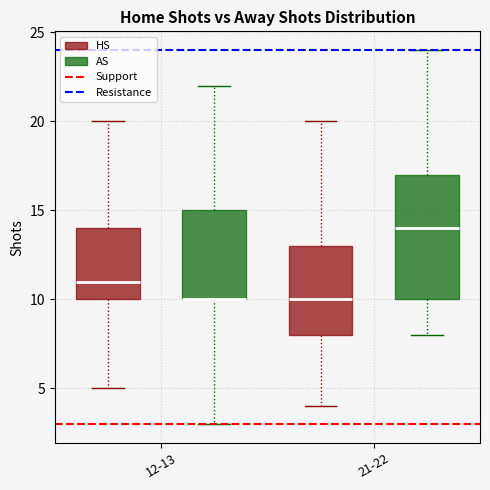

Reading left to right, transcribe this box plot: for each box, give where its median line is, the range the box spans, and where its two whiskers end, as read against the y-axis. The values are not printed on the chart, so give them approximately, as read against the axis.

12-13 (HS): median 11, box 10 to 14, whiskers 5 to 20
12-13 (AS): median 10 (drawn on the box's lower edge), box 10 to 15, whiskers 3 to 22
21-22 (HS): median 10, box 8 to 13, whiskers 4 to 20
21-22 (AS): median 14, box 10 to 17, whiskers 8 to 24